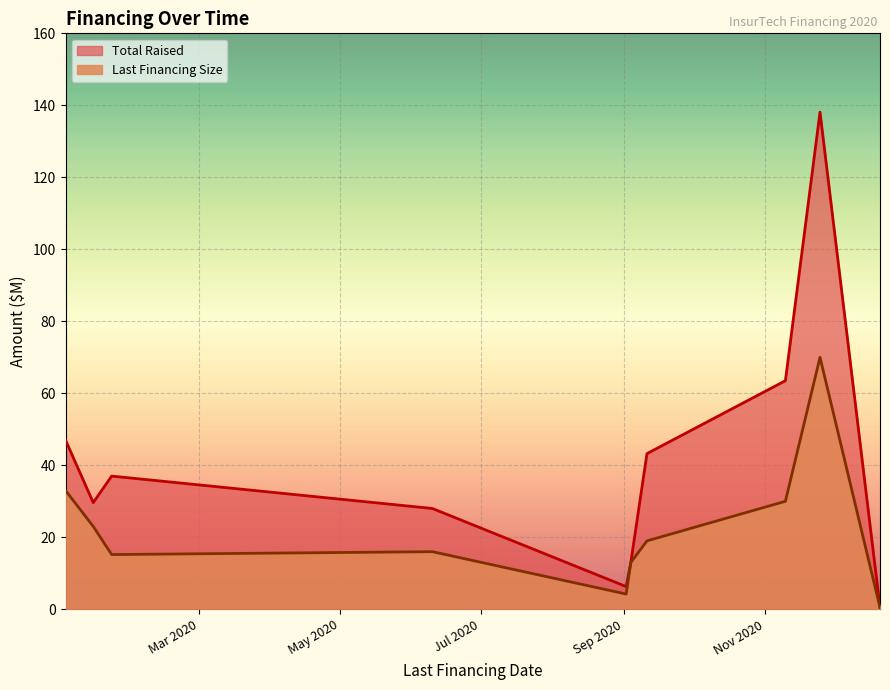

What value does the Last Financing Size series have at 2020-12-21?

0.5